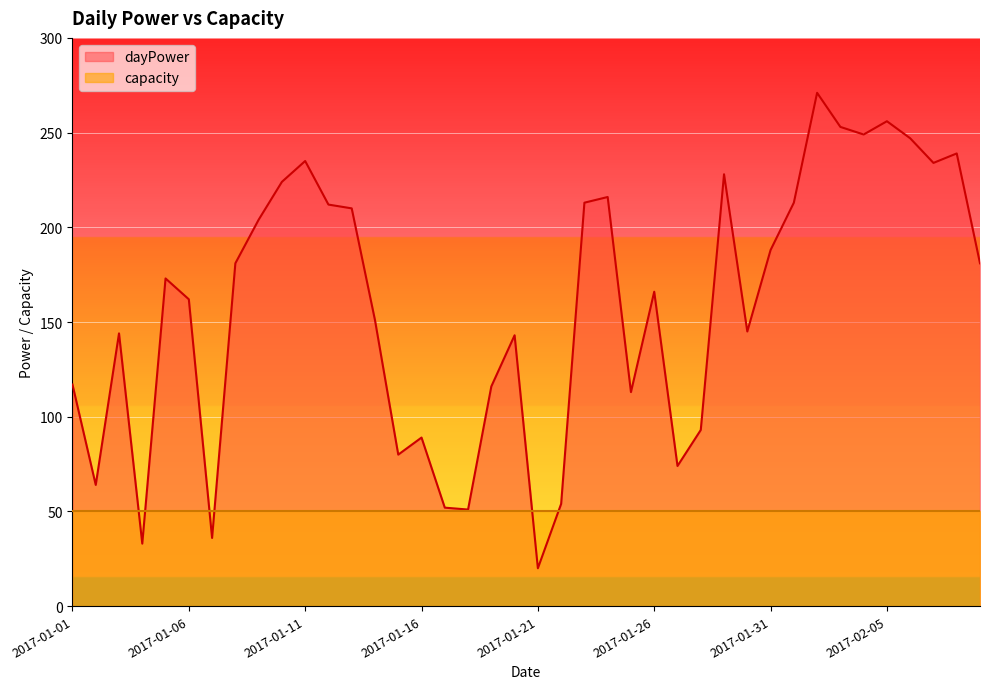

Reading right to left, extract all data points from this chart.

2017-02-09=181	2017-02-08=239	2017-02-07=234	2017-02-06=247	2017-02-05=256	2017-02-04=249	2017-02-03=253	2017-02-02=271	2017-02-01=213	2017-01-31=188	2017-01-30=145	2017-01-29=228	2017-01-28=93	2017-01-27=74	2017-01-26=166	2017-01-25=113	2017-01-24=216	2017-01-23=213	2017-01-22=54	2017-01-21=20	2017-01-20=143	2017-01-19=116	2017-01-18=51	2017-01-17=52	2017-01-16=89	2017-01-15=80	2017-01-14=151	2017-01-13=210	2017-01-12=212	2017-01-11=235	2017-01-10=224	2017-01-09=204	2017-01-08=181	2017-01-07=36	2017-01-06=162	2017-01-05=173	2017-01-04=33	2017-01-03=144	2017-01-02=64	2017-01-01=117